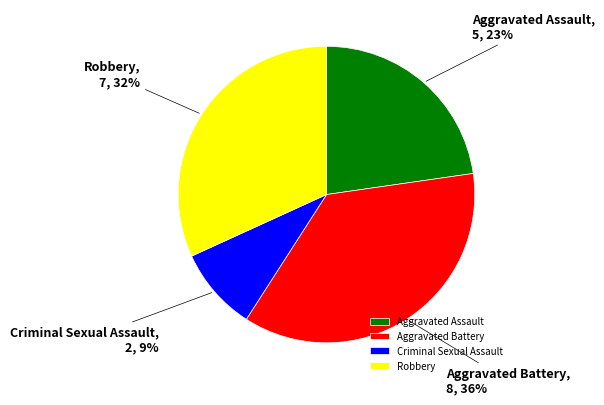

Which has a higher value, Robbery or Criminal Sexual Assault?

Robbery